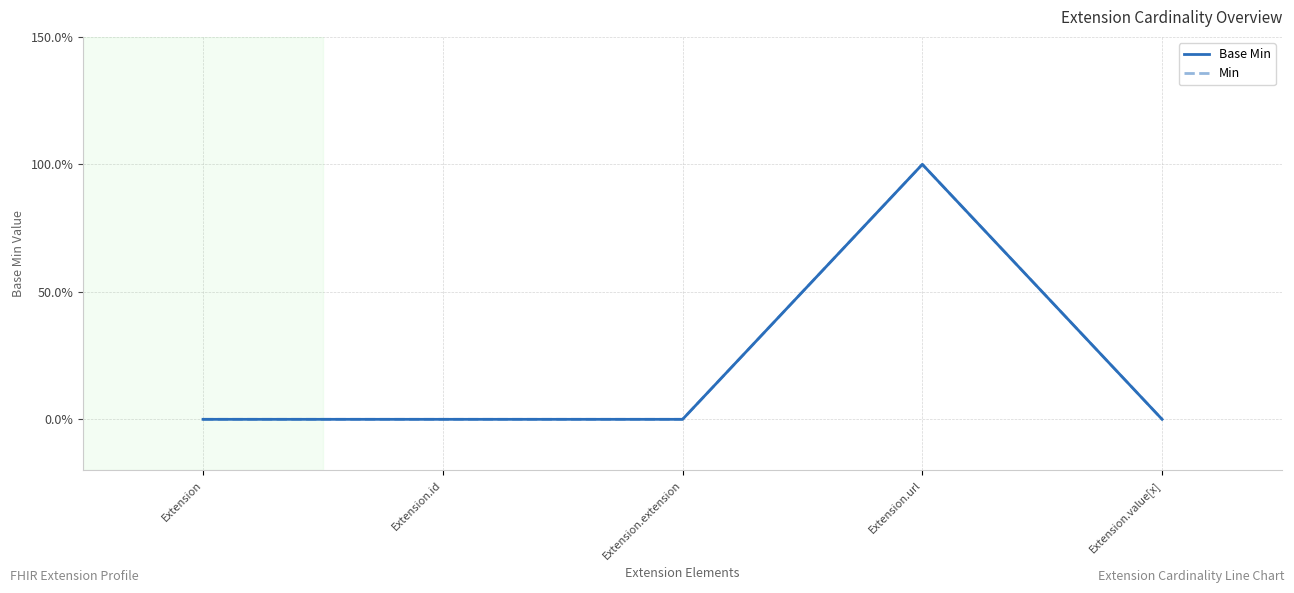

Does the chart have visible grid lines?

Yes